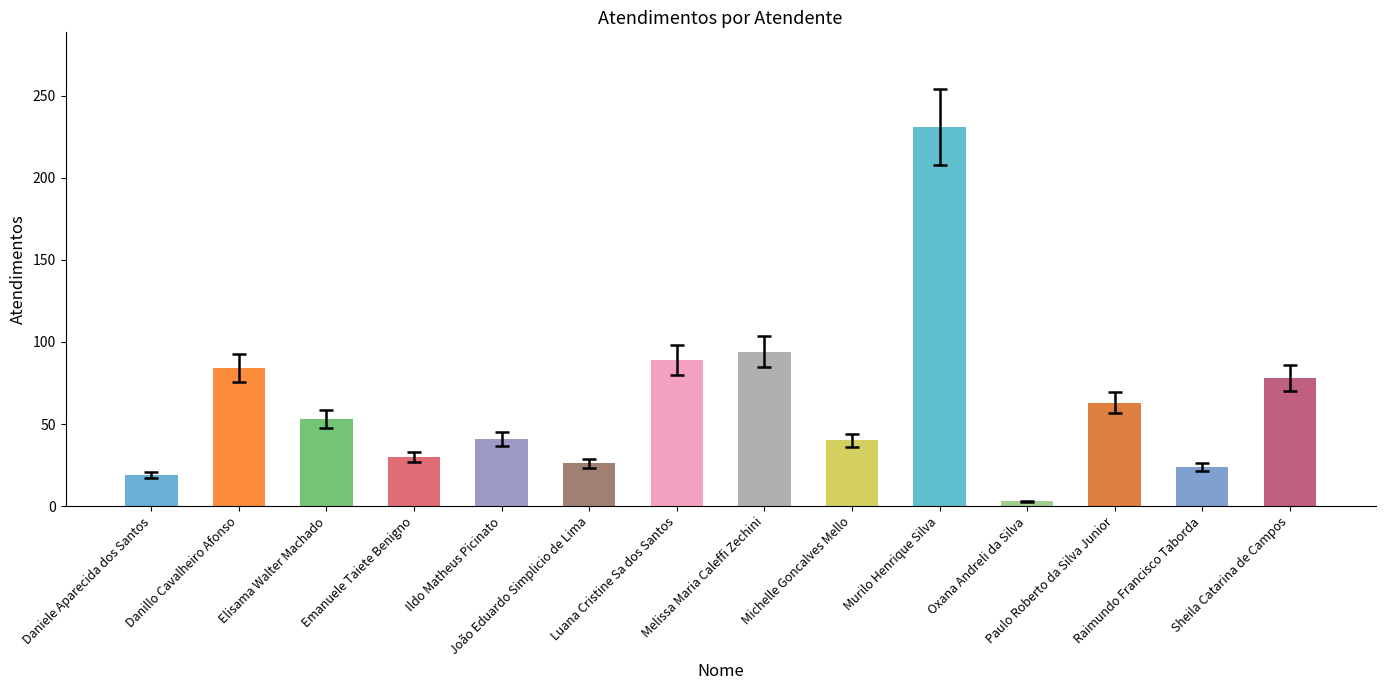

What is the maximum value shown in the chart?

231